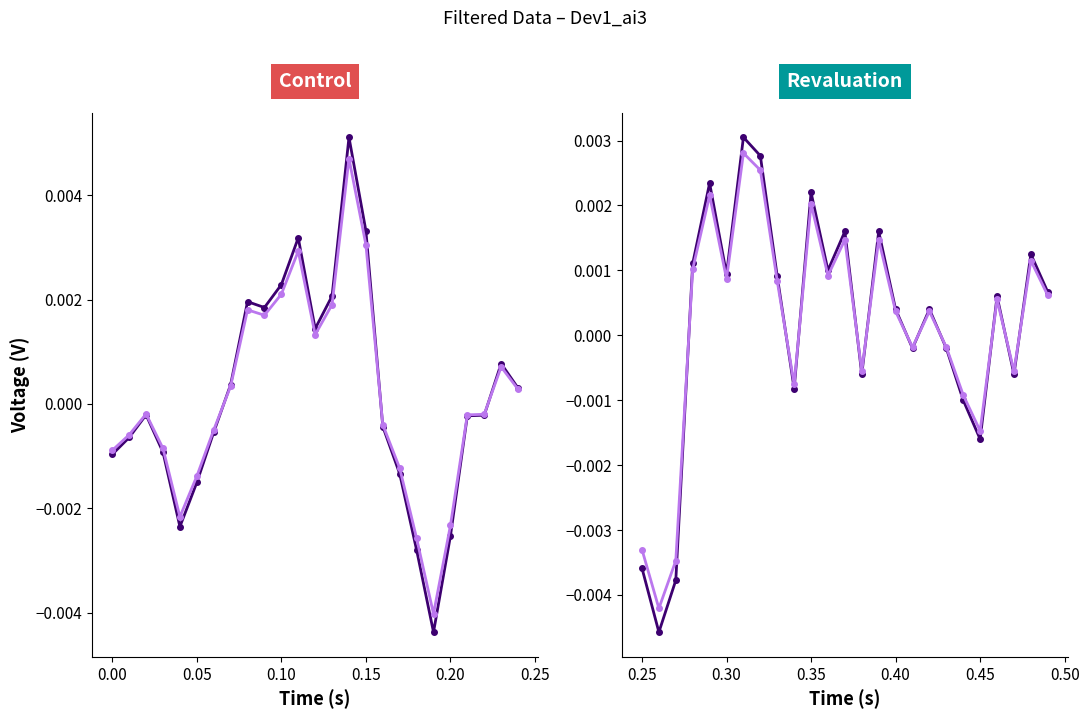

Does the chart have visible grid lines?

No